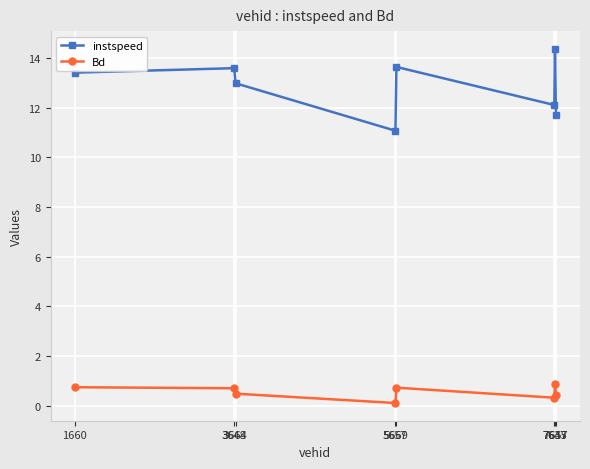

How many categories are shown in the chart?

8